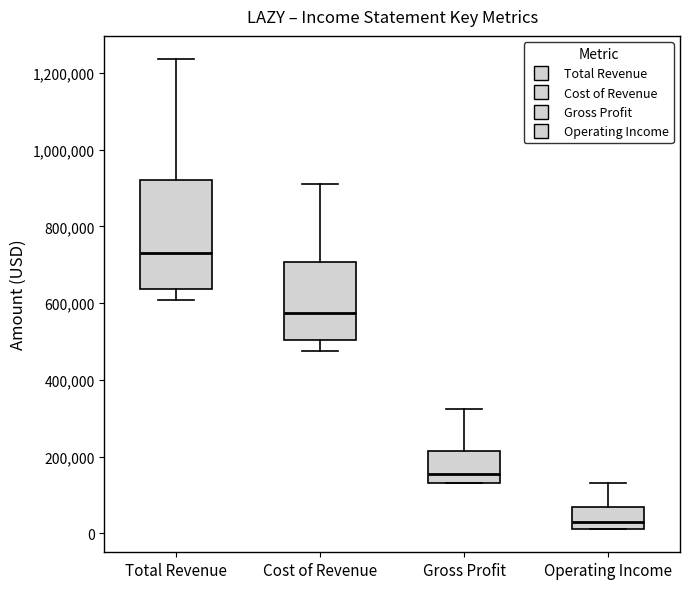

Which box is the tallest, from its lower edge to its upper edge?

Total Revenue